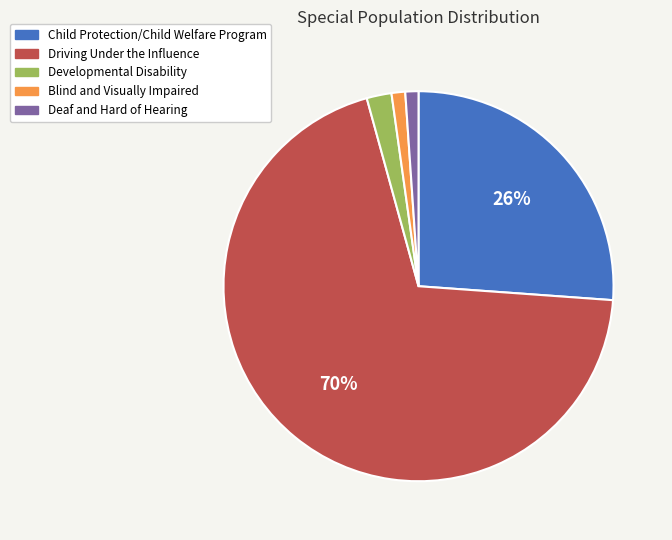

Count the number of slices in the pie.

5